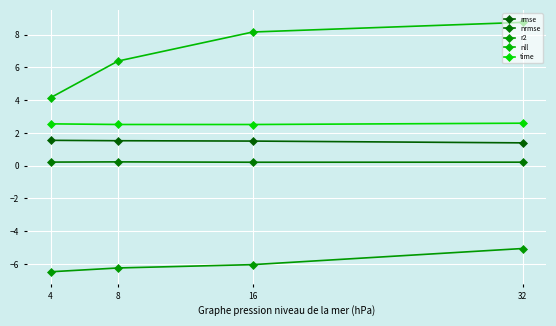

Reading left to right, extract all data points from this chart.

rmse: 1.5	1.5	1.5	1.4
nrmse: 0.2	0.2	0.2	0.2
r2: -6.5	-6.2	-6.0	-5.1
nll: 4.2	6.4	8.2	8.8
time: 2.6	2.5	2.5	2.6